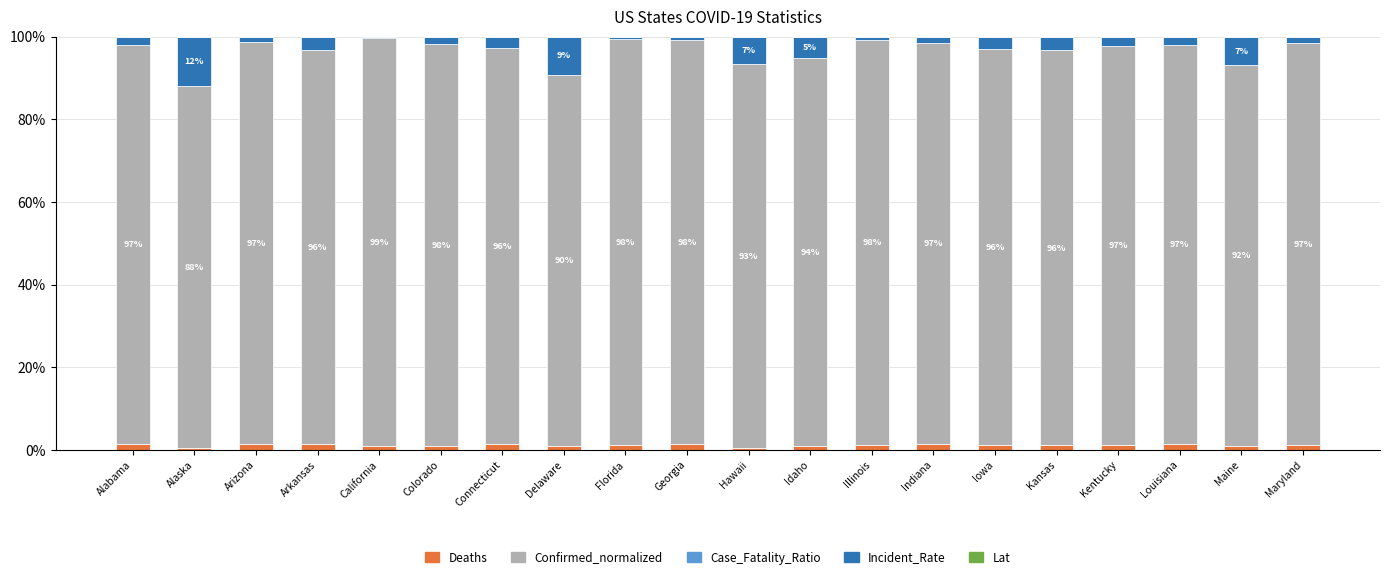

What is the sum of all Deaths values?

21.7